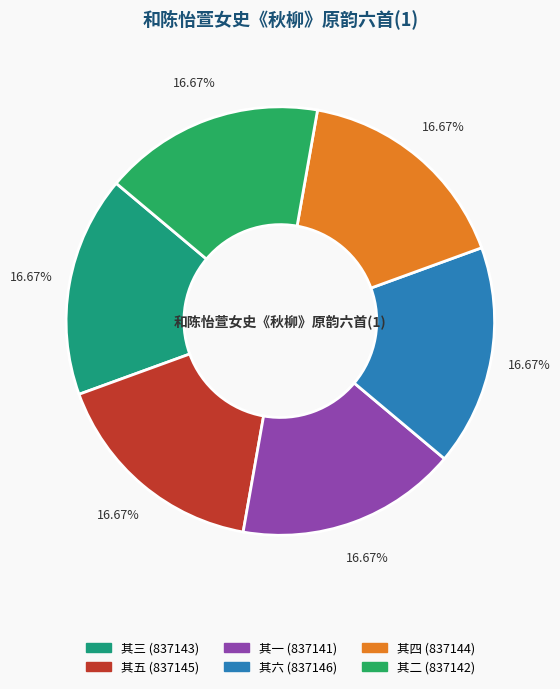

How many segments does this pie chart have?

6